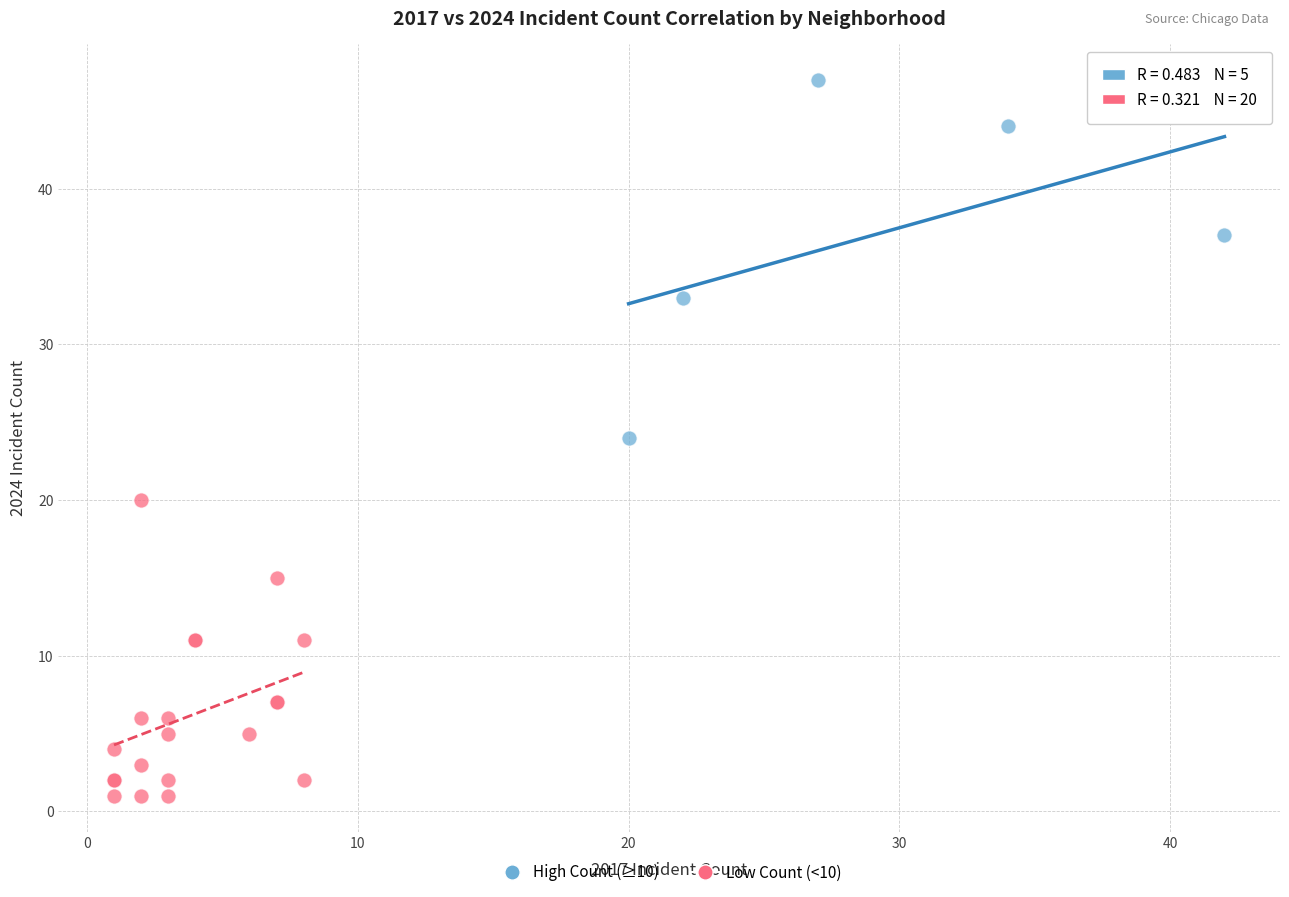

What are all the series names shown in the legend?

High Count (≥10), Low Count (<10)